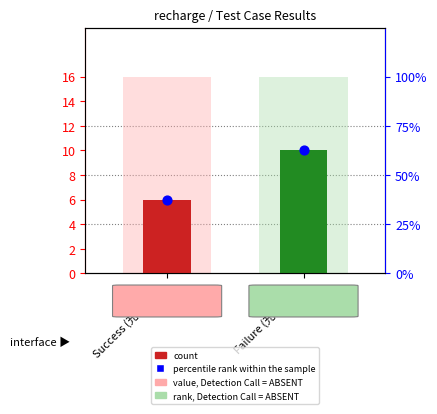

Which series has the largest Y range (max minus min)?

count